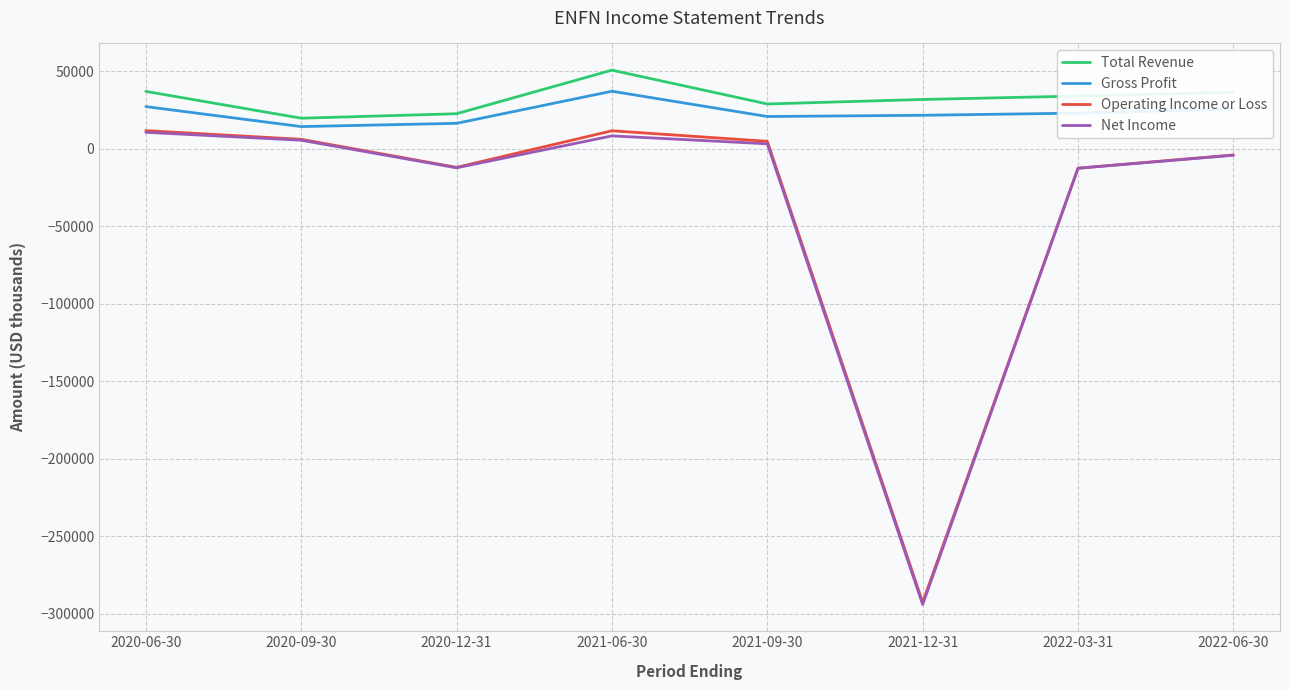

Is the value of Operating Income or Loss at 2021-06-30 greater than the value of Gross Profit at 2022-03-31?

No